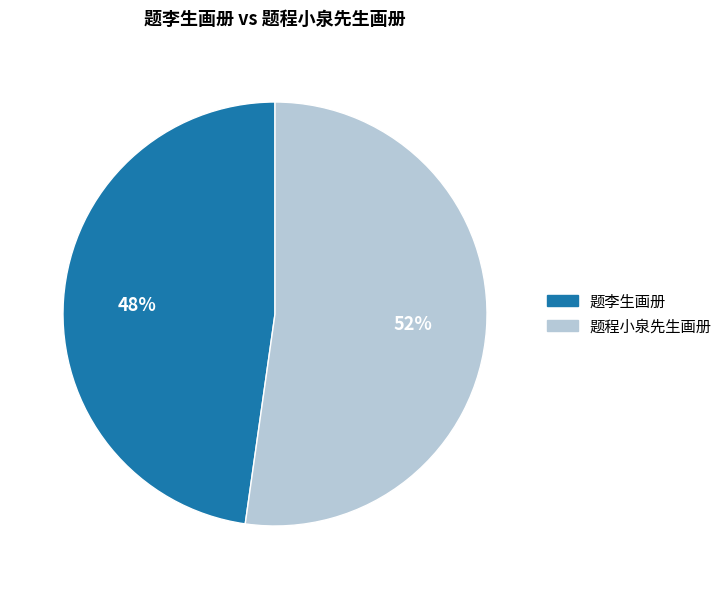

How many segments does this pie chart have?

2